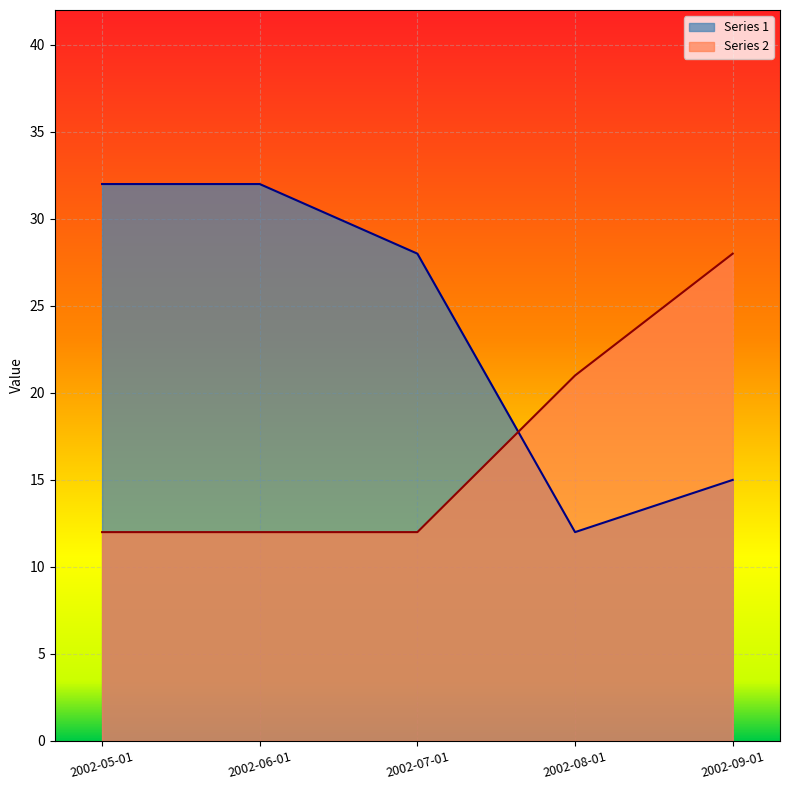

Does the chart display data point markers on the line(s)?

No